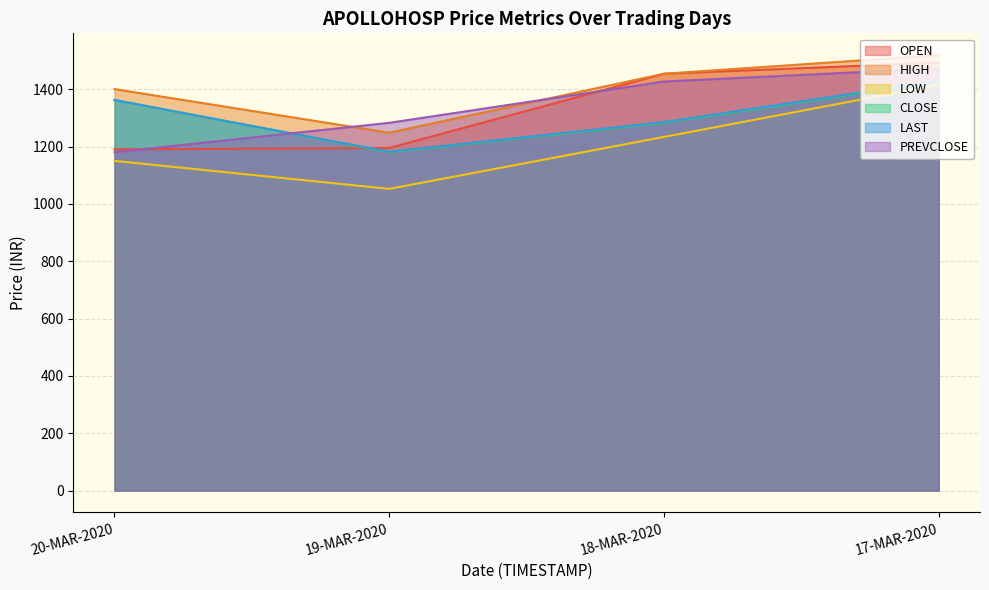

What is the label of the 1st point from the left?

20-MAR-2020